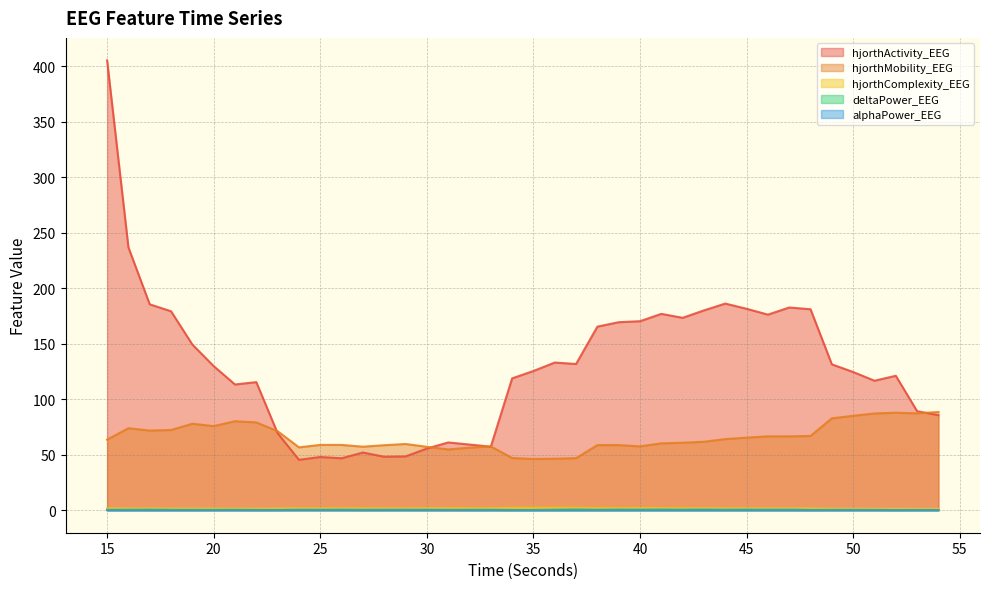

How many values in the hjorthActivity_EEG series exceed 129?

20